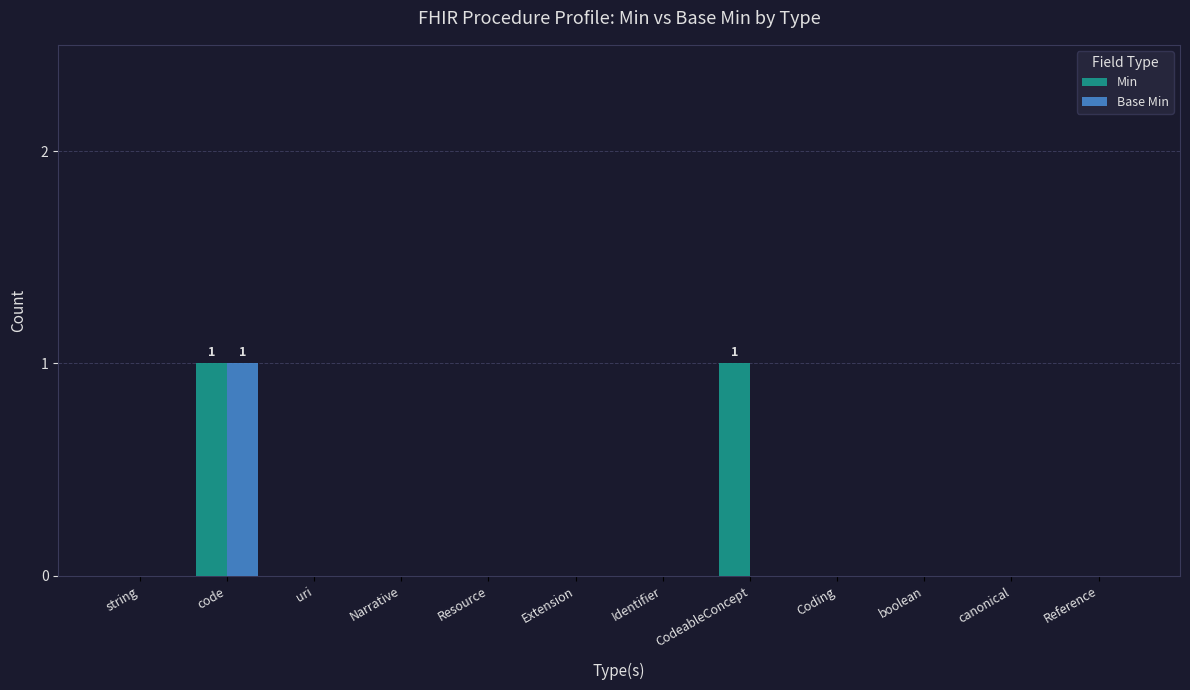

How many groups of bars are there?

12